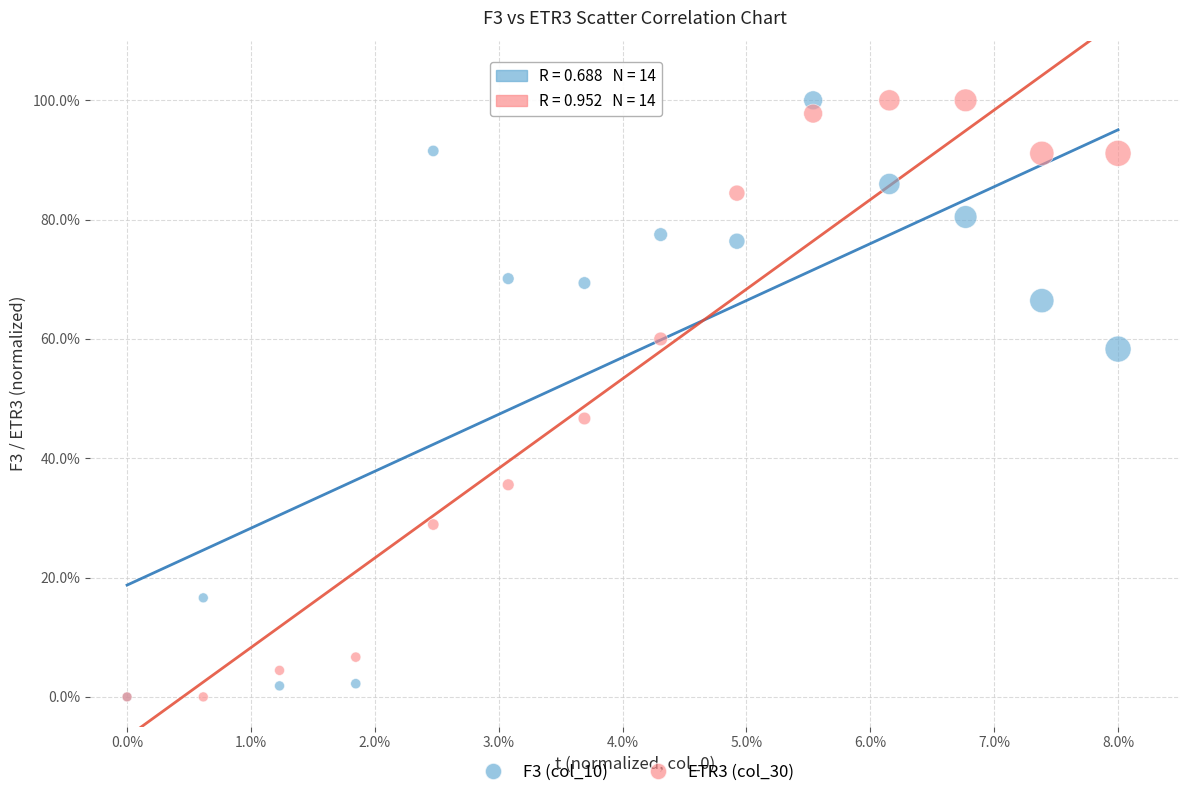

Across all series, what Y value is closest to 50?

46.7